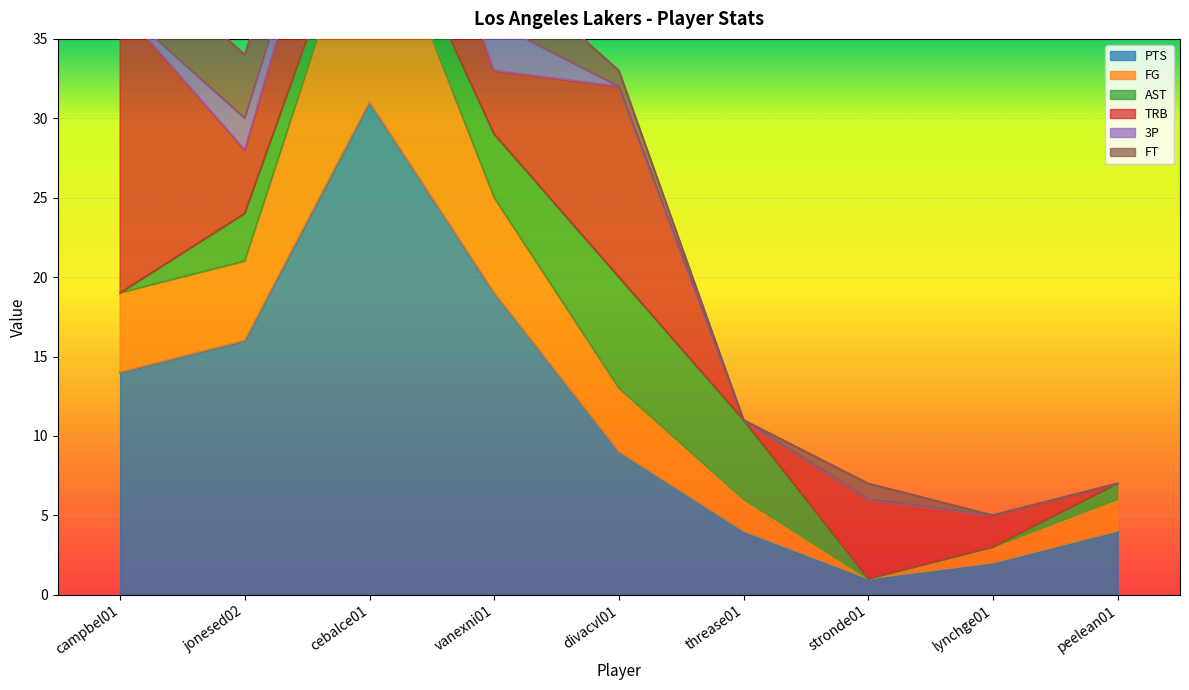

At how many categories does at least one series exceed 30?

1